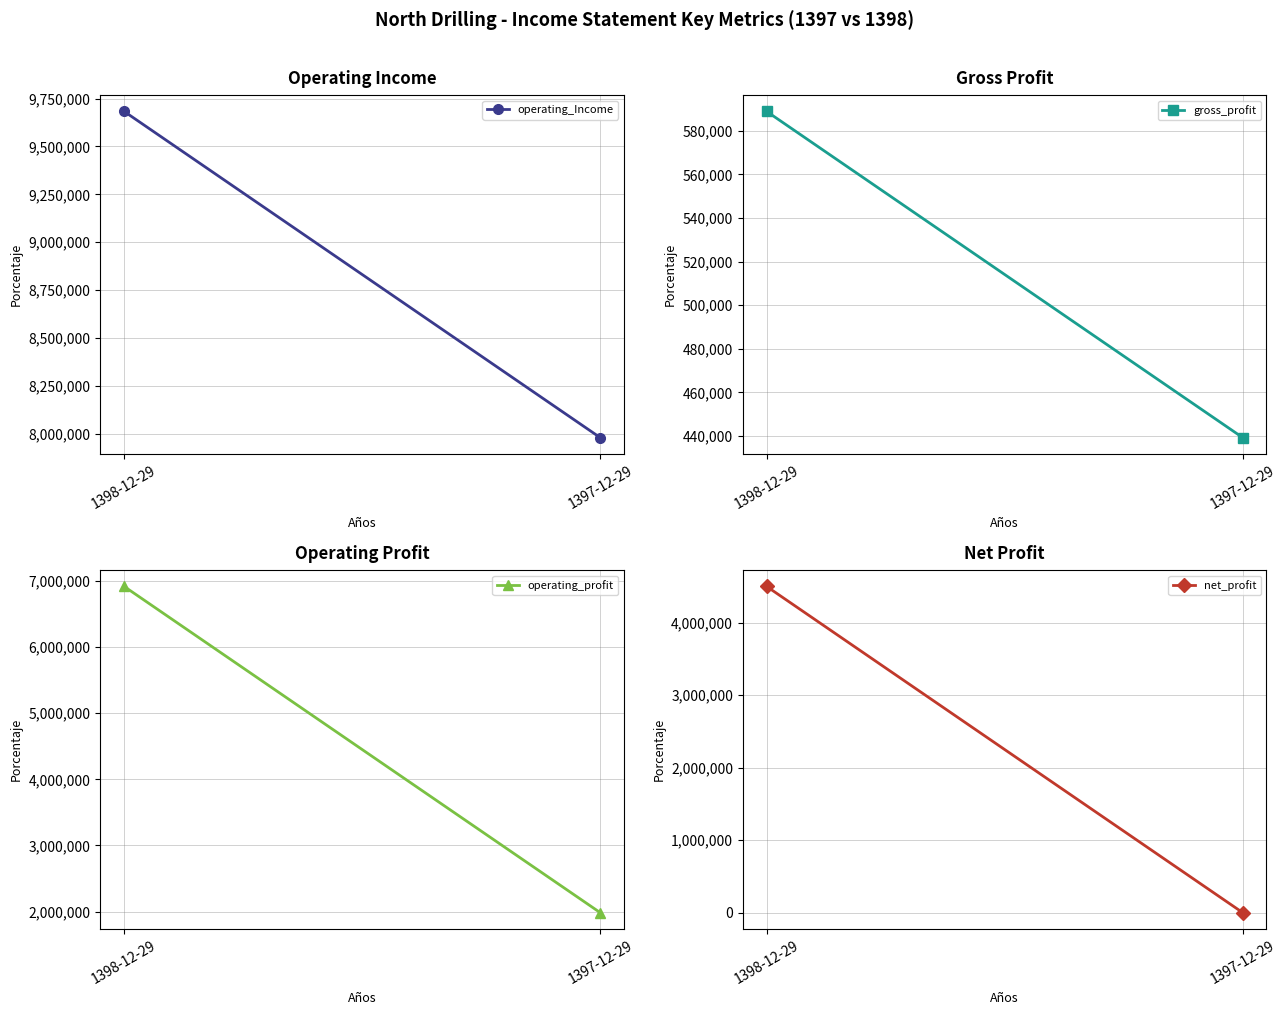

What is the approximate value of operating_profit at 1397-12-29?

1983572